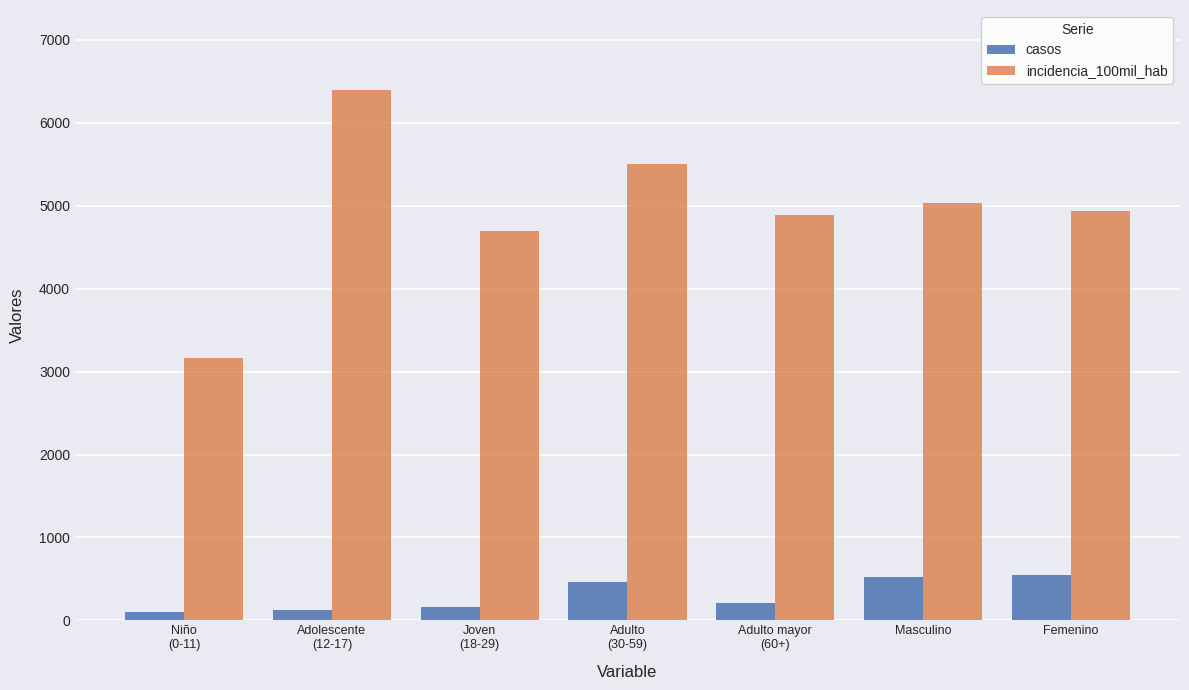

Rank the series by their maximum value, from lowest to highest.

casos, incidencia_100mil_hab